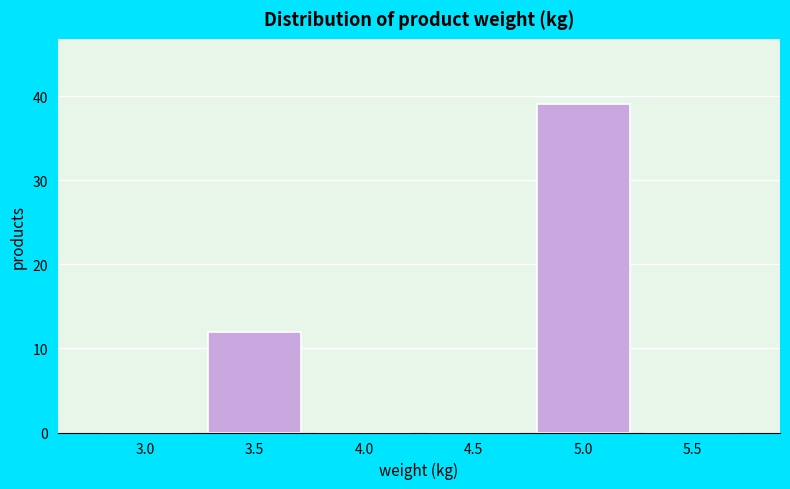

At which label is the value closest to 19?

3.5